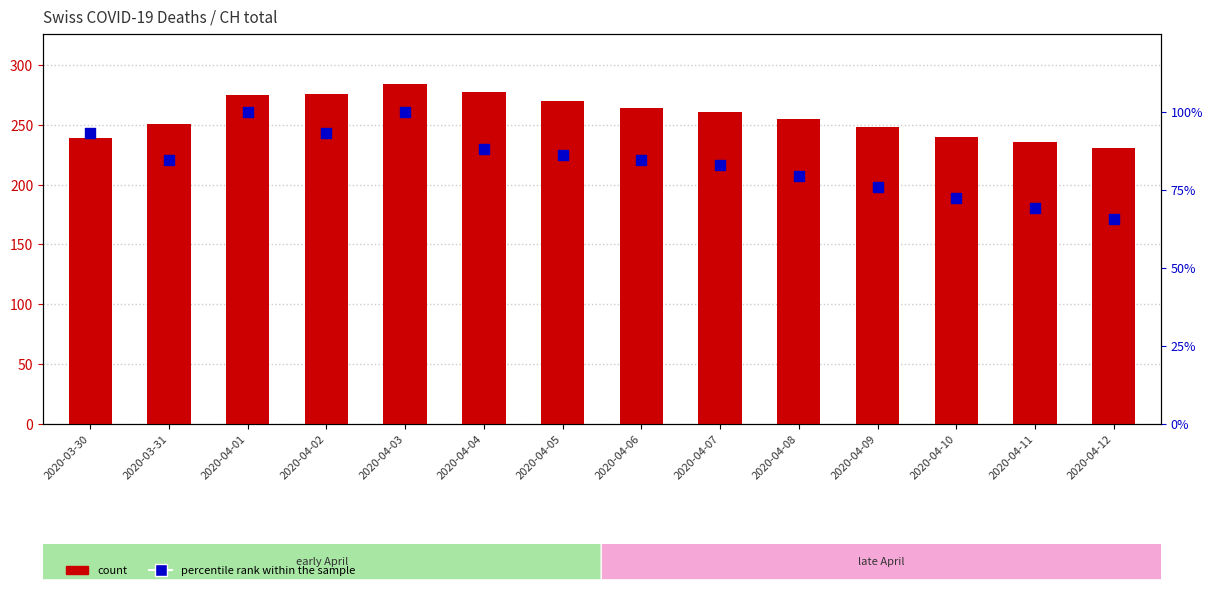

What is the total value across all series at 2020-04-08?

334.3